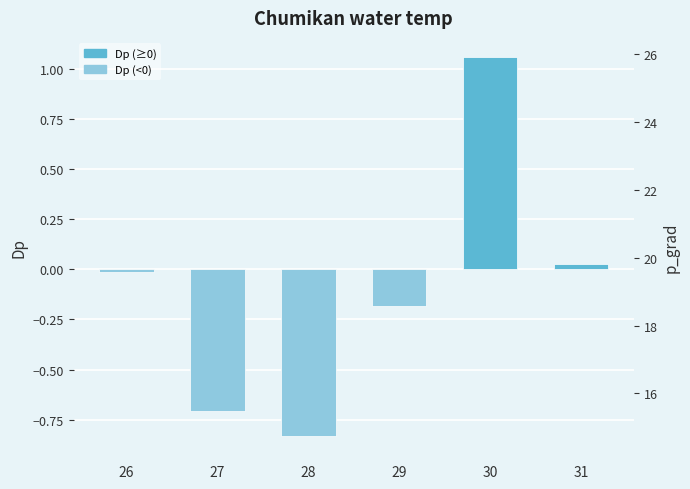

List the series in order of their peak value, highest first.

p_grad, Dp